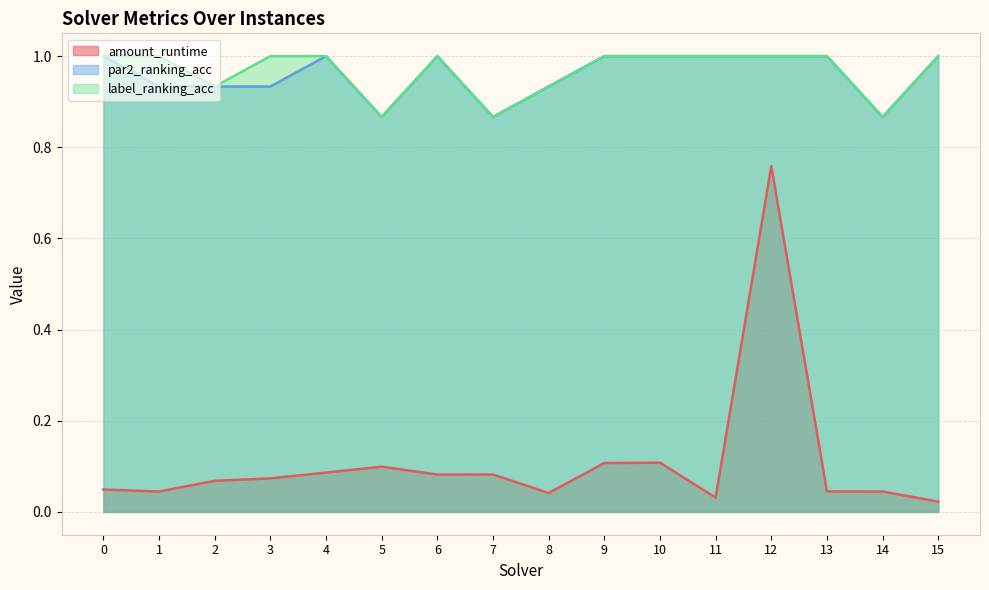

At which category does amount_runtime reach its first local peak?

5